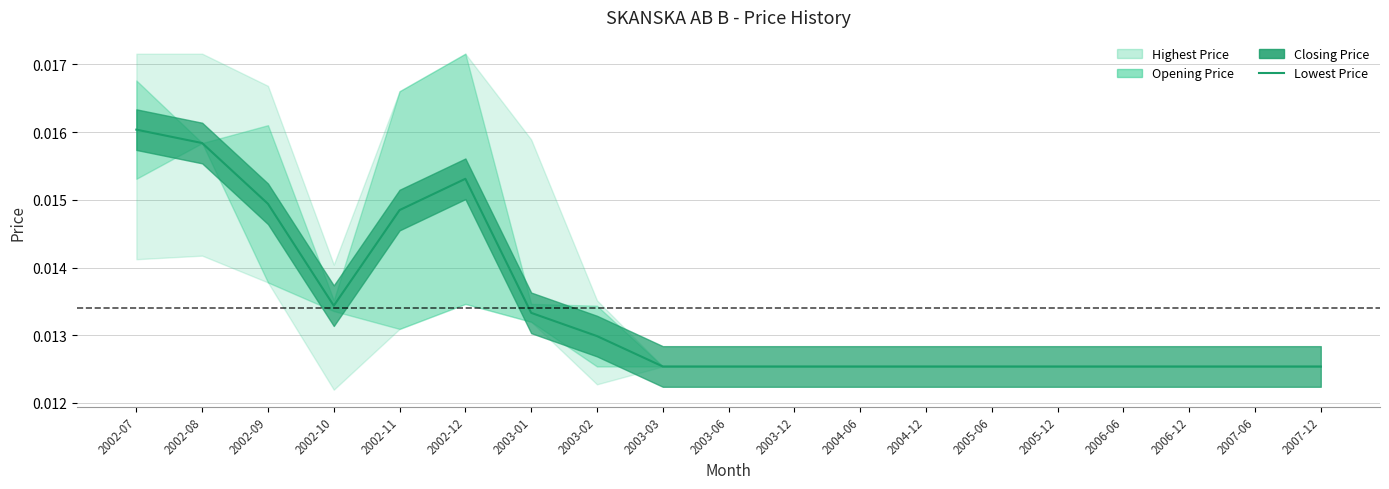

At which label is the value closest to 0?

2003-03